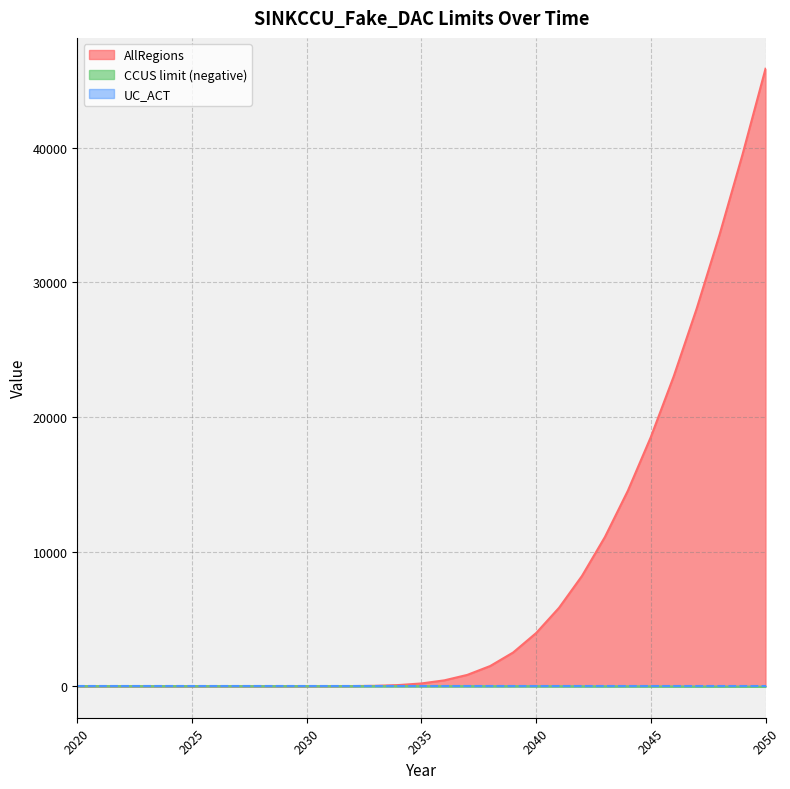

True or false: CCUS limit and AllRegions intersect in this chart.

False